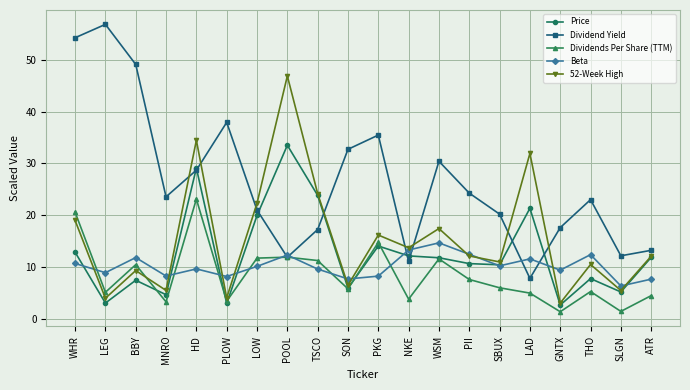

In Dividends Per Share (TTM), how many points are lower than both neighbors (excluding endpoints)?

7